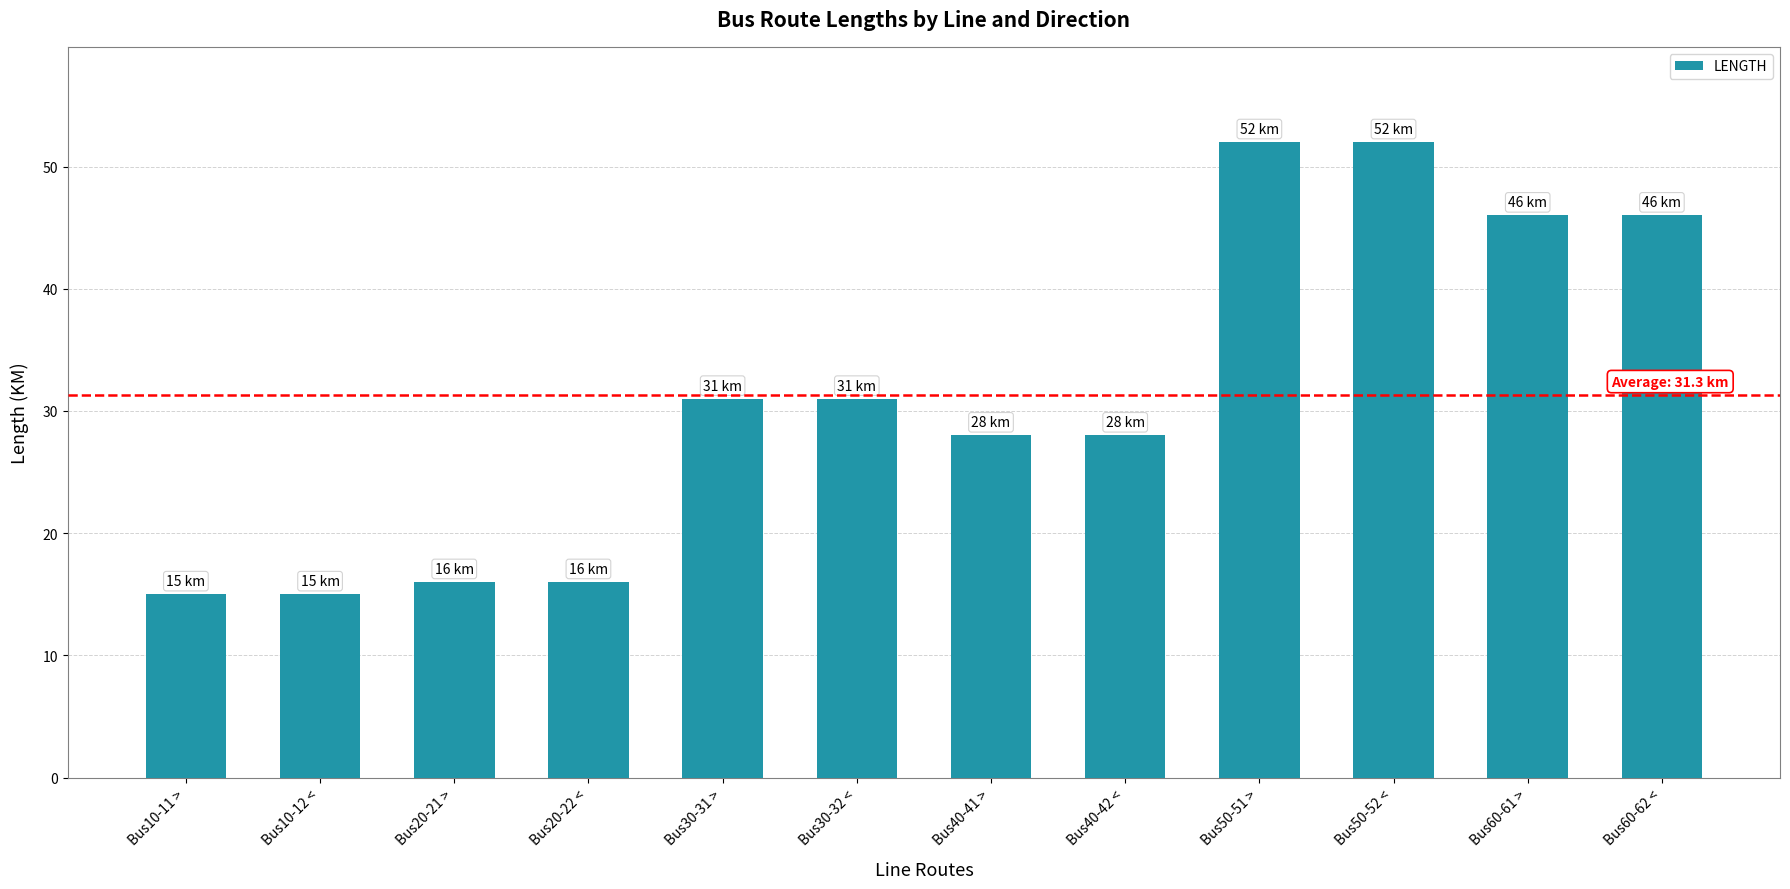

What is the difference between the values at Bus10-12 < and Bus30-31 >?

16